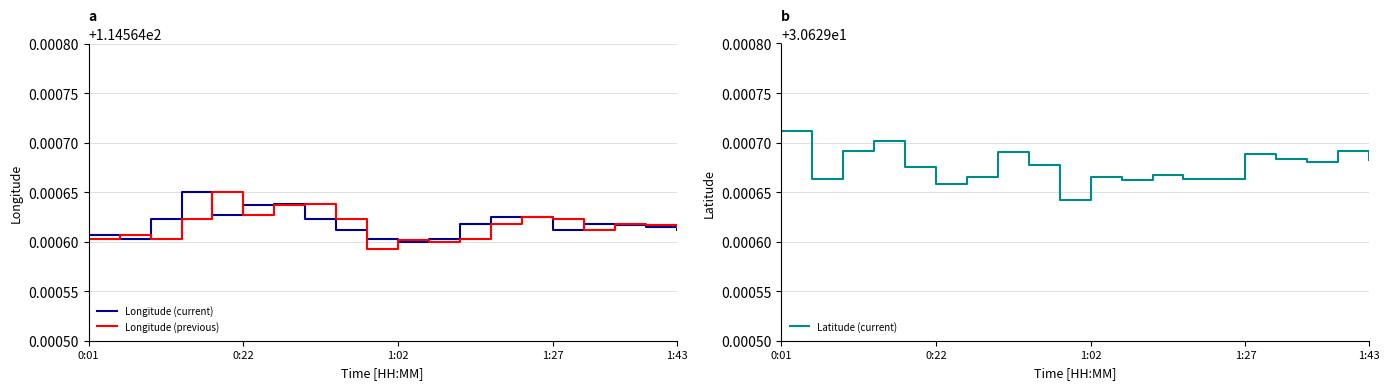

Count the number of categories in the chart.

20